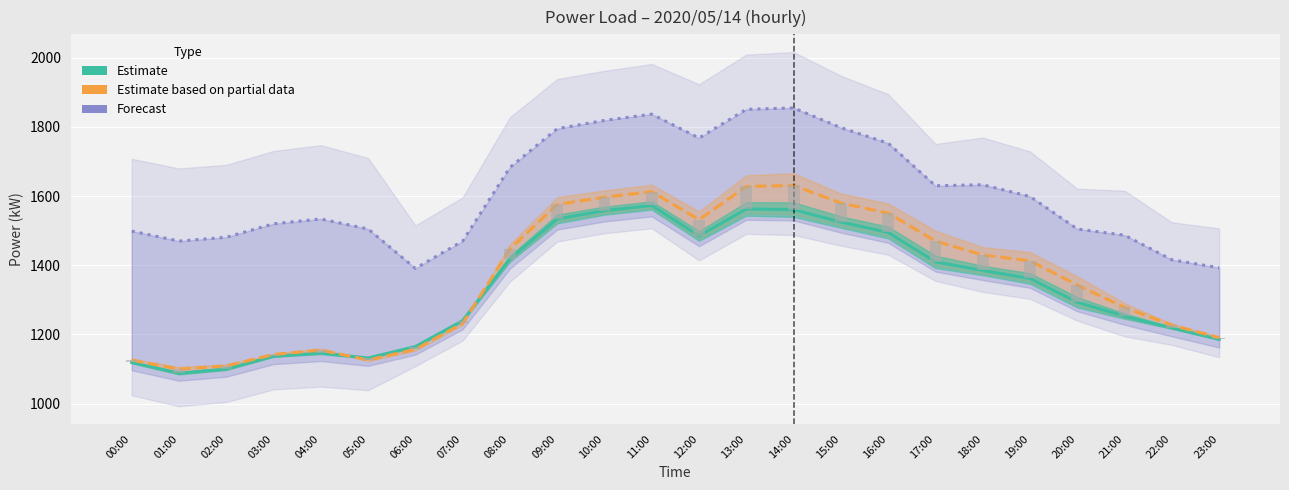

What is the spread (max minus min) of values at 22:00?

197